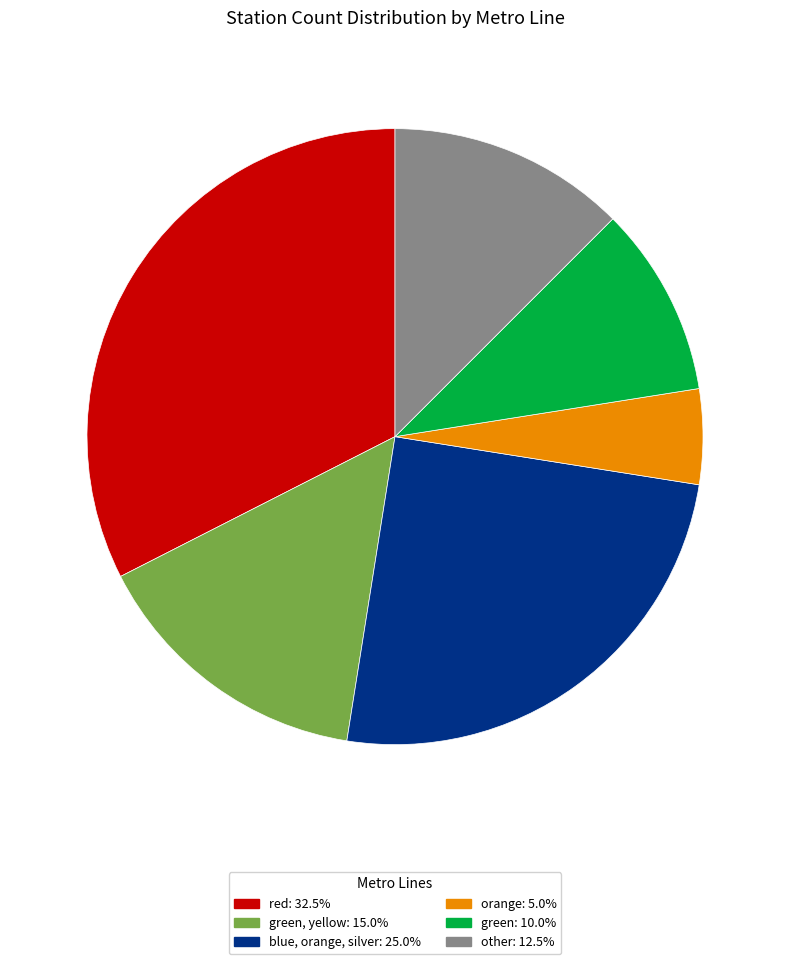

Is there a majority slice in this chart?

No